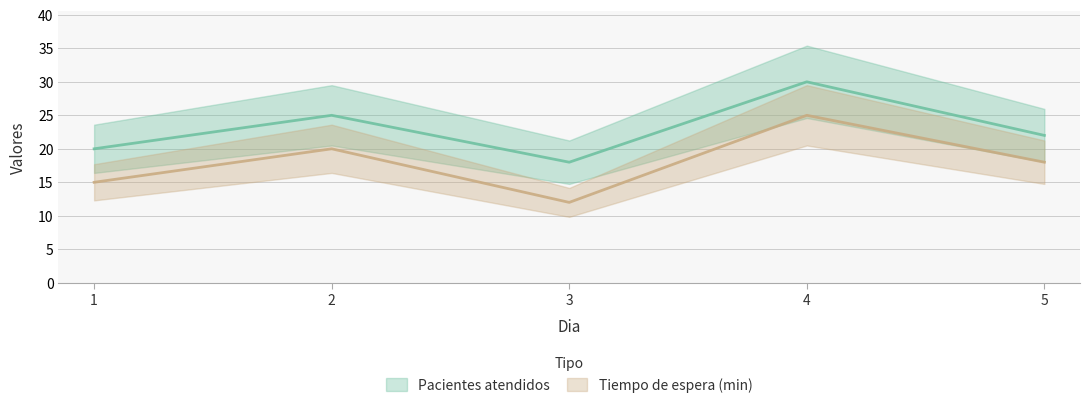

What is the maximum value for Pacientes atendidos?

30